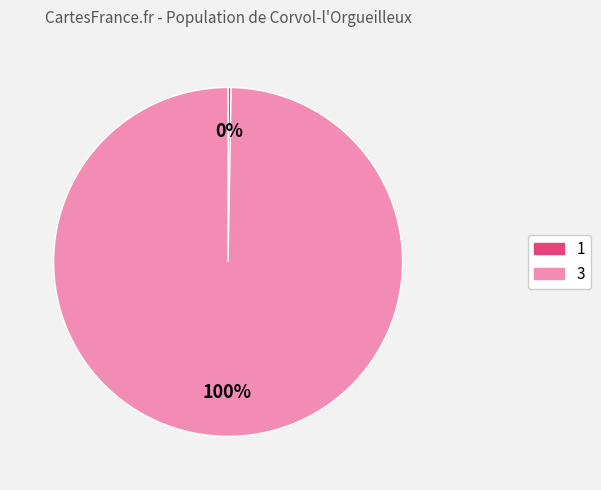

Which slice is the largest?

3